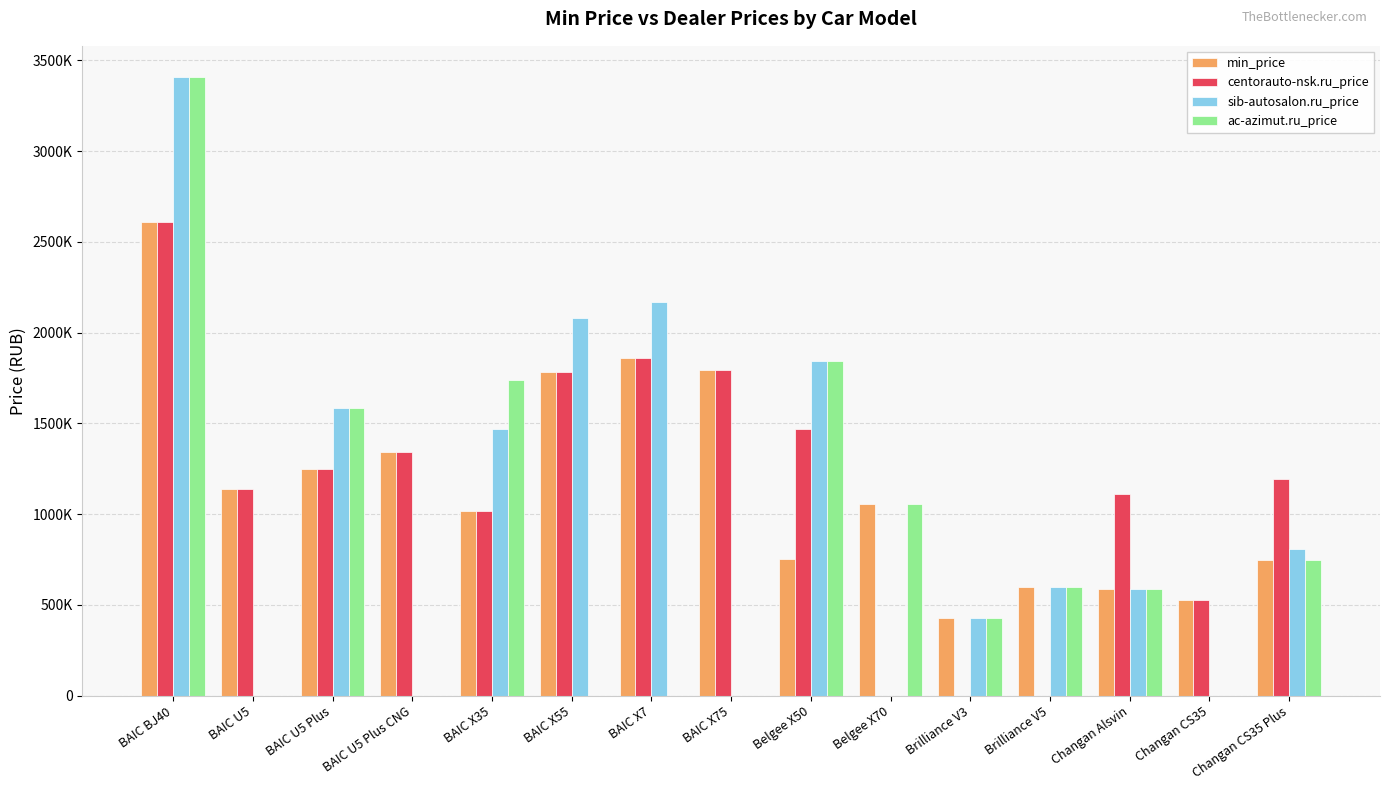

Between BAIC X55 and Brilliance V3, which series saw the biggest shift?

sib-autosalon.ru_price